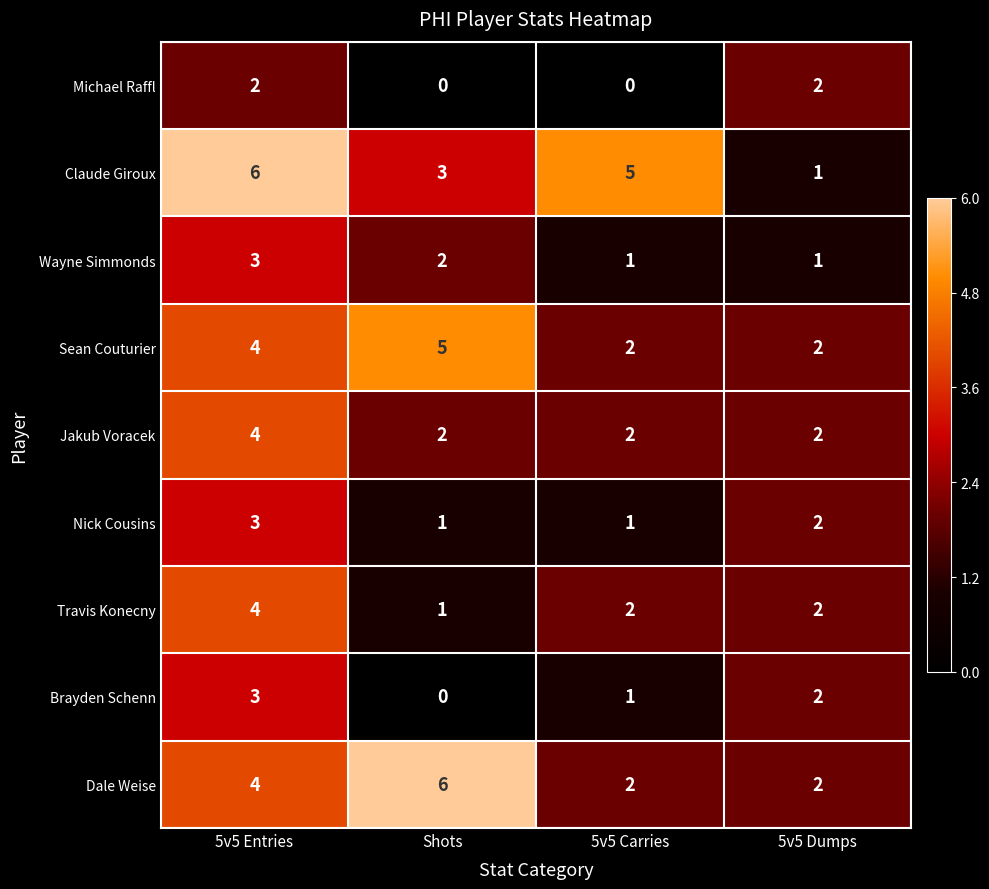

What is the difference between the highest and lowest values at Shots?

6